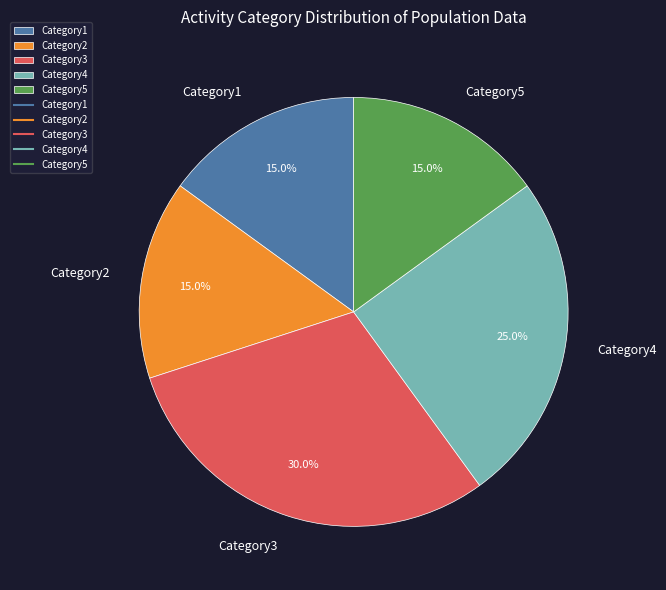

Does any single category account for the majority?

No